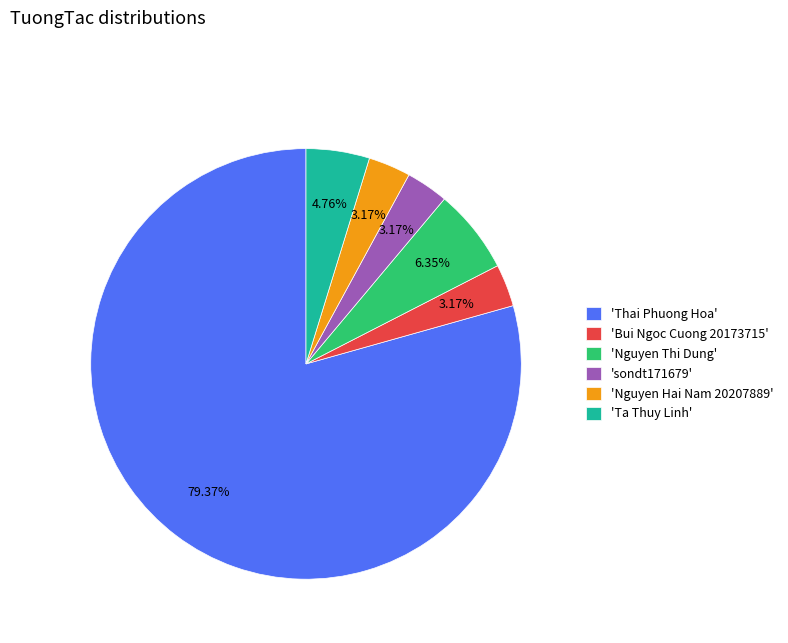

What is the ratio of the value at 'Thai Phuong Hoa' to the value at 'Nguyen Hai Nam 20207889'?

25.0